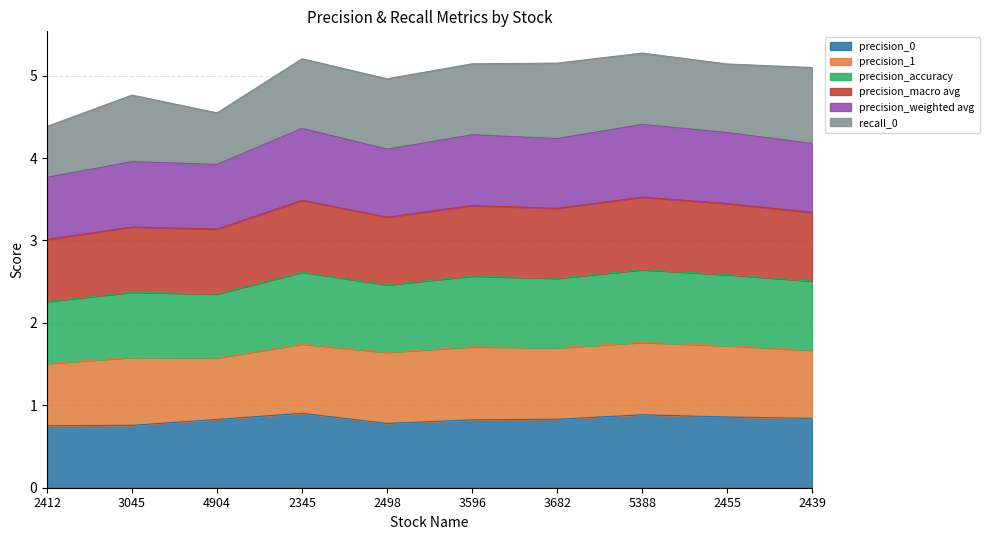

What is the difference between the precision_0 values at 3596 and 3045?

0.1